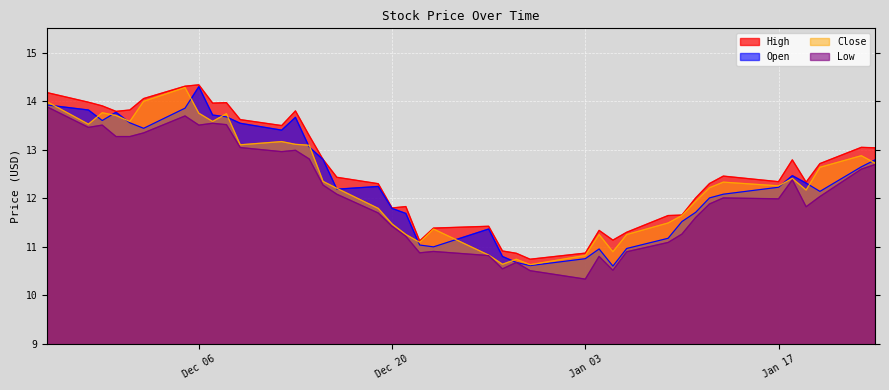

Is it true that Low equals 4.8 at Jan 03?

False